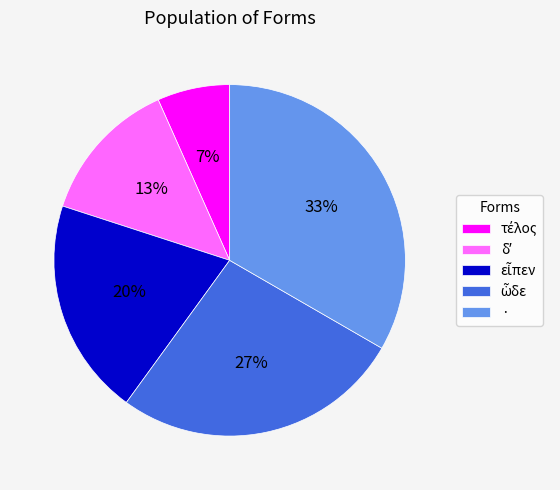

Which category has the biggest portion of the pie?

·